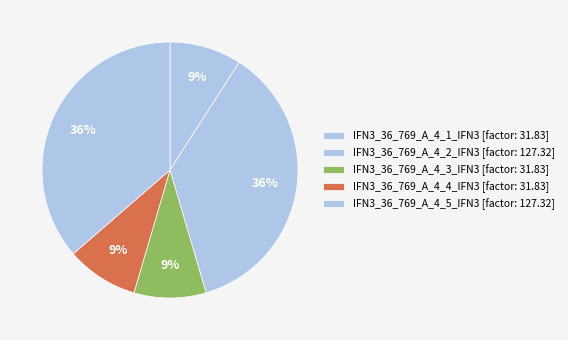

Which slice is the smallest?

IFN3_36_769_A_4_1_IFN3